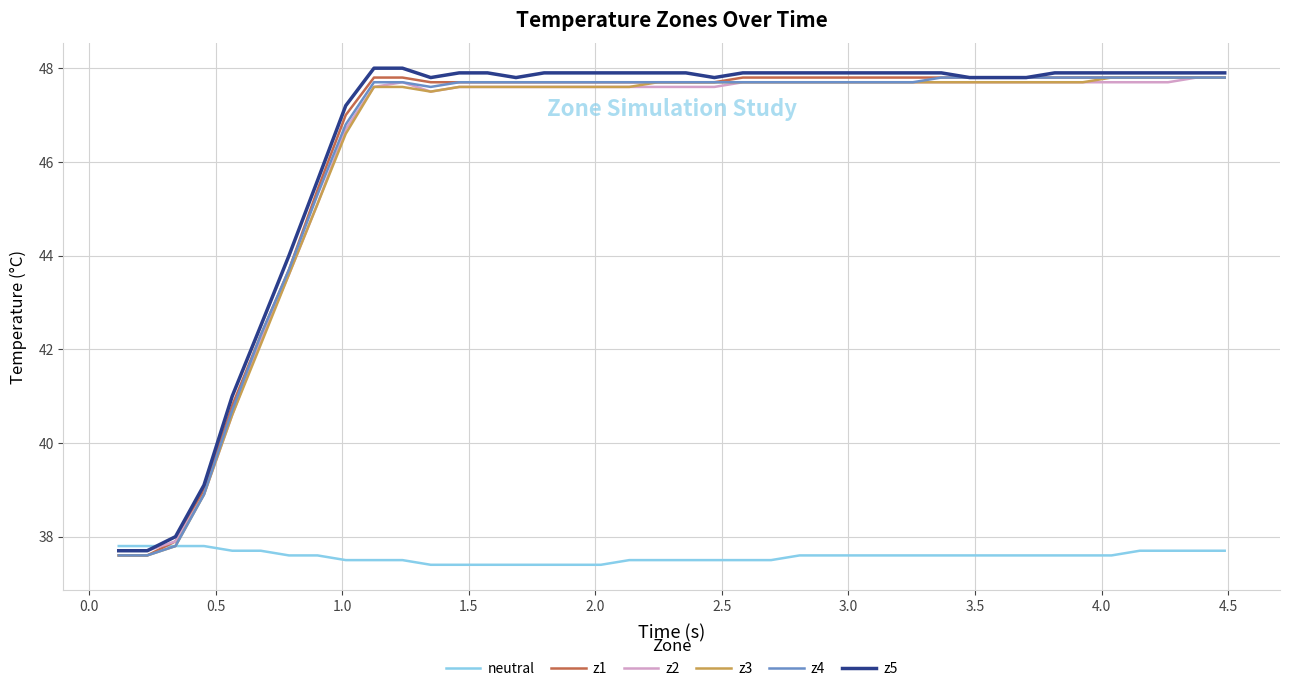

How many lines are shown in the chart?

6